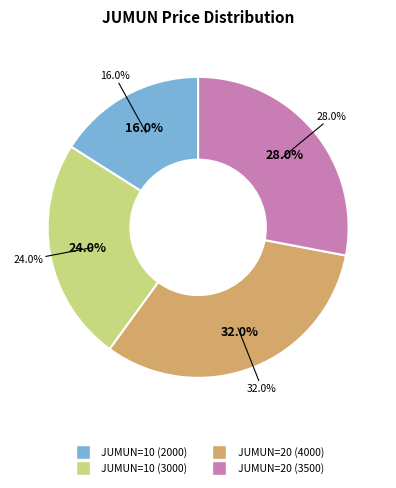

To the nearest percent, what is the average slice percentage?

25%